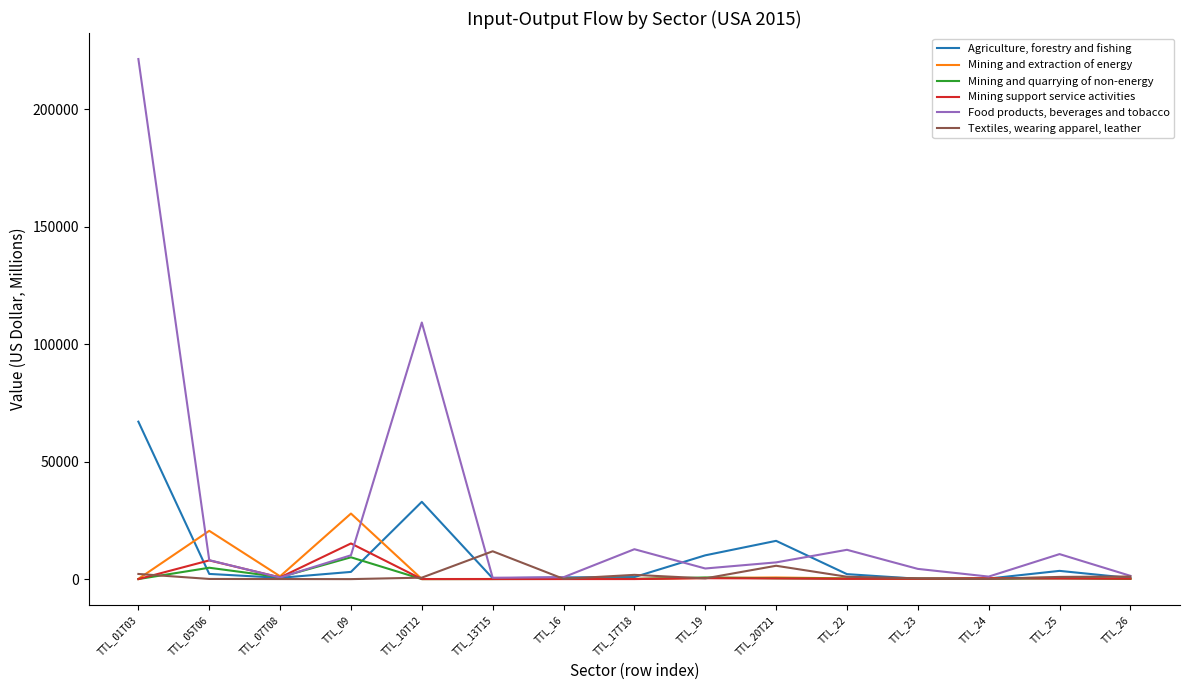

At which category is the sum across all series the highest?

TTL_01T03